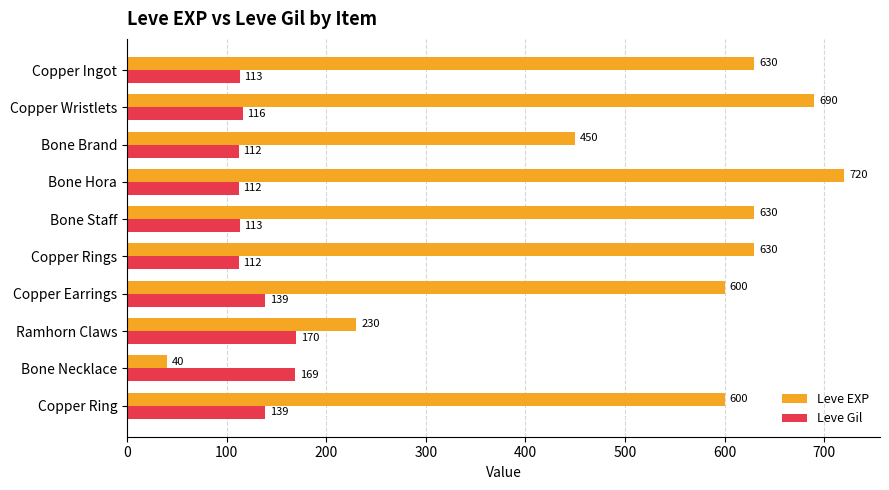

At which category is the sum across all series the highest?

Bone Hora